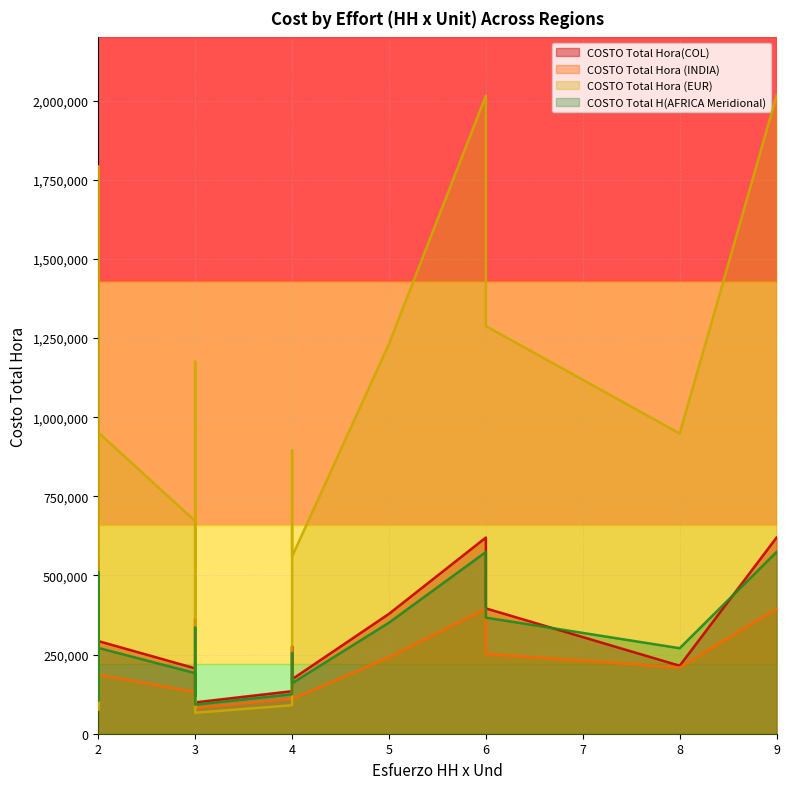

What is the label of the 10th point from the right?

2